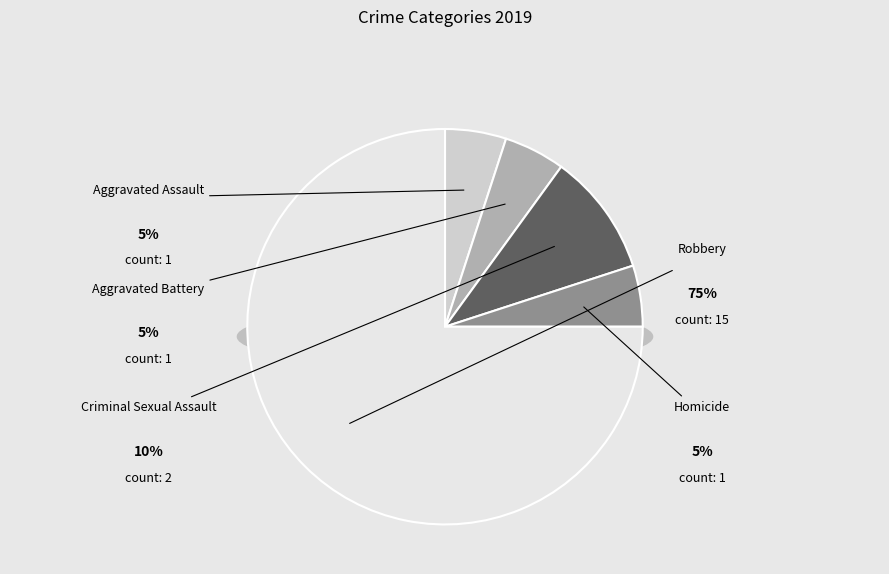

How many segments does this pie chart have?

5